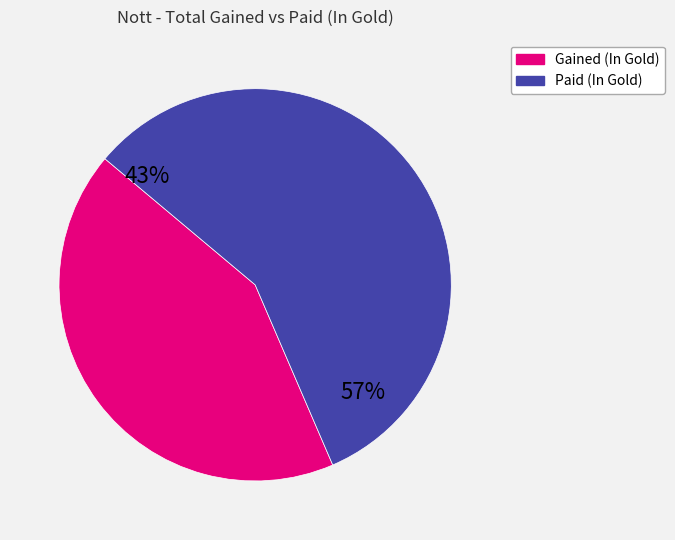

Is it true that Paid Platinum (in Gold) is 12% of the pie?

False